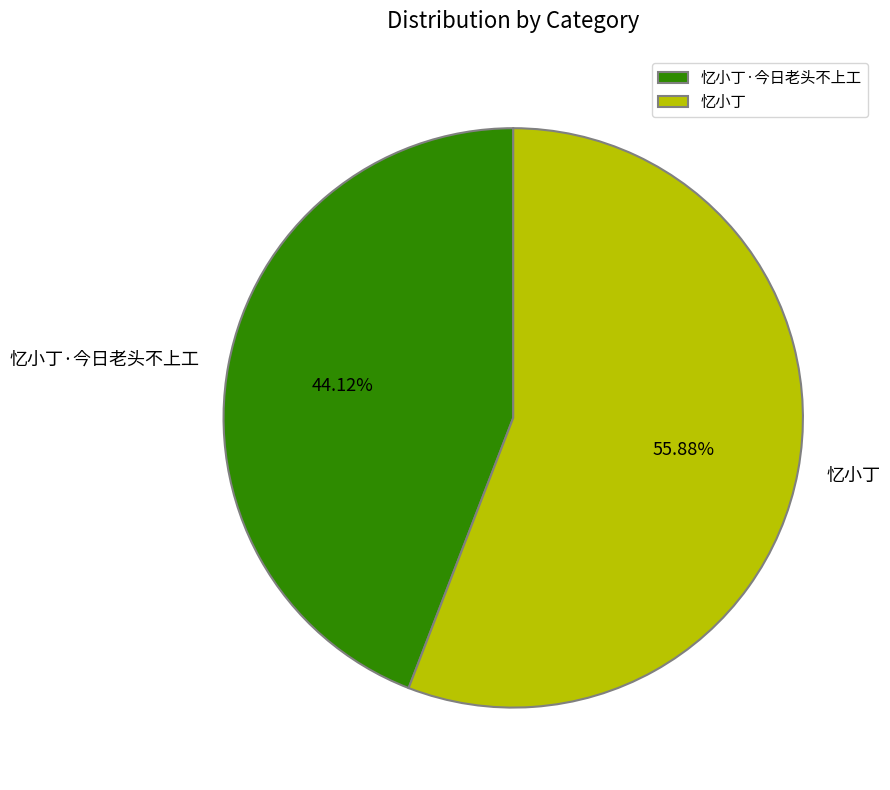

Which slice is the largest?

忆小丁